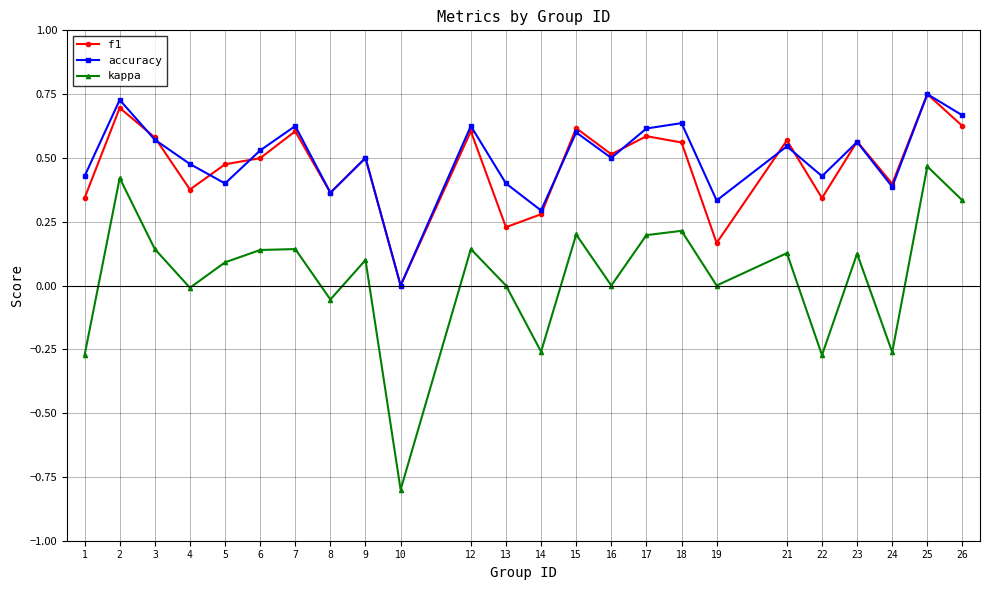

True or false: accuracy has a value of 0.6 at 17.

True